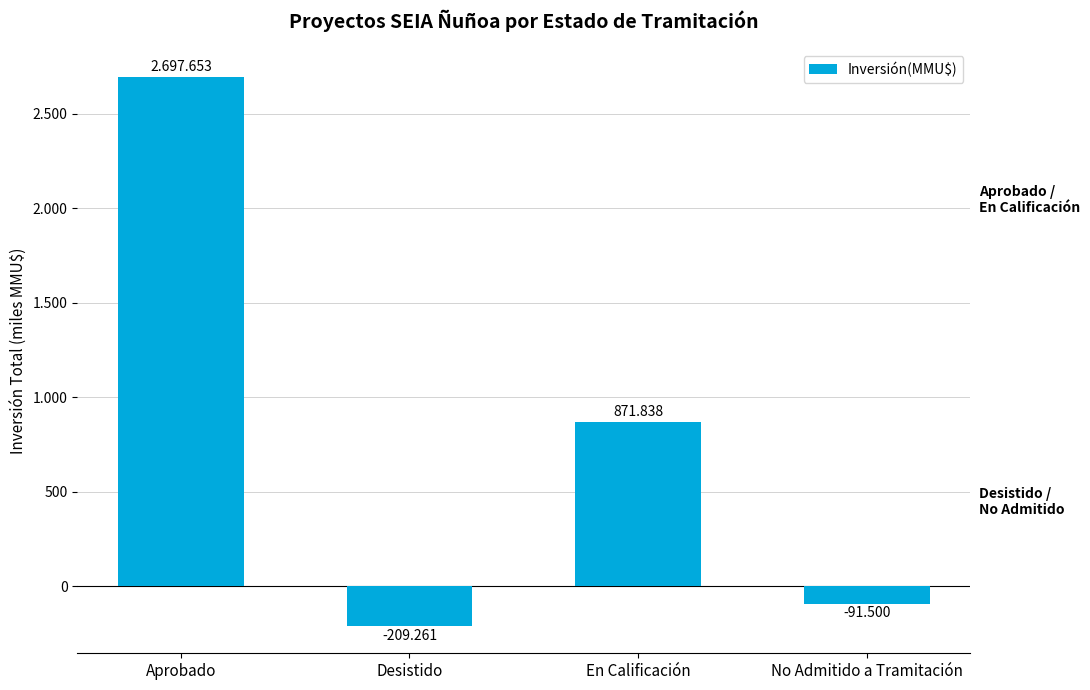

Does the chart contain any negative values?

Yes